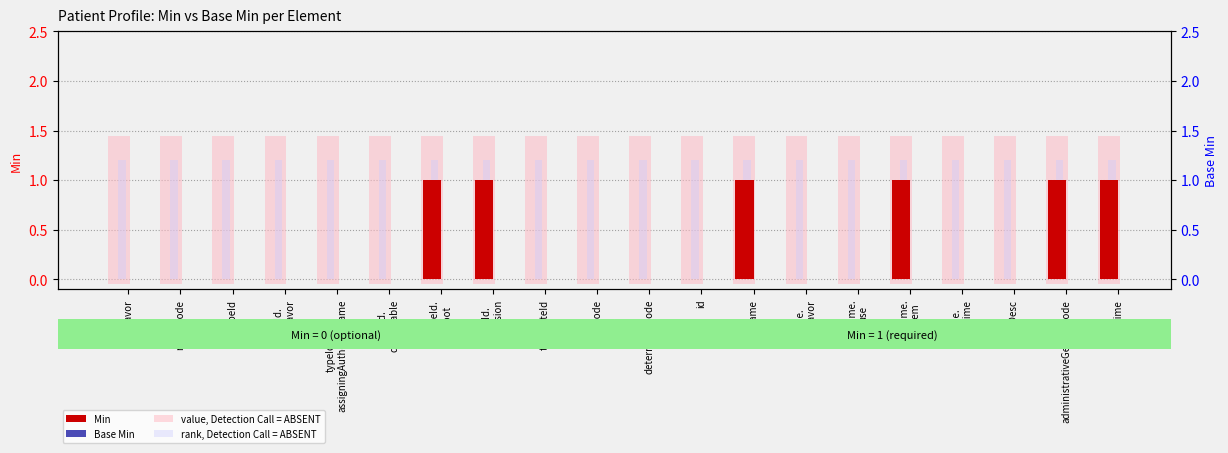

What is the label of the 2nd bar from the right?

administrativeGenderCode